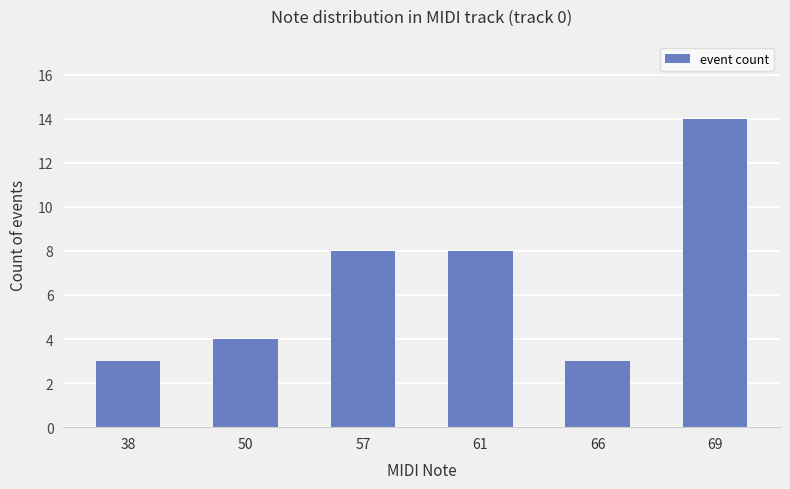

Is it true that the value at 50 is 7?

False